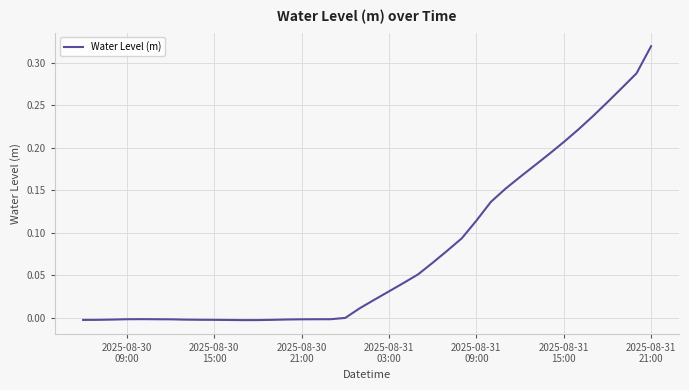

How many lines are shown in the chart?

1